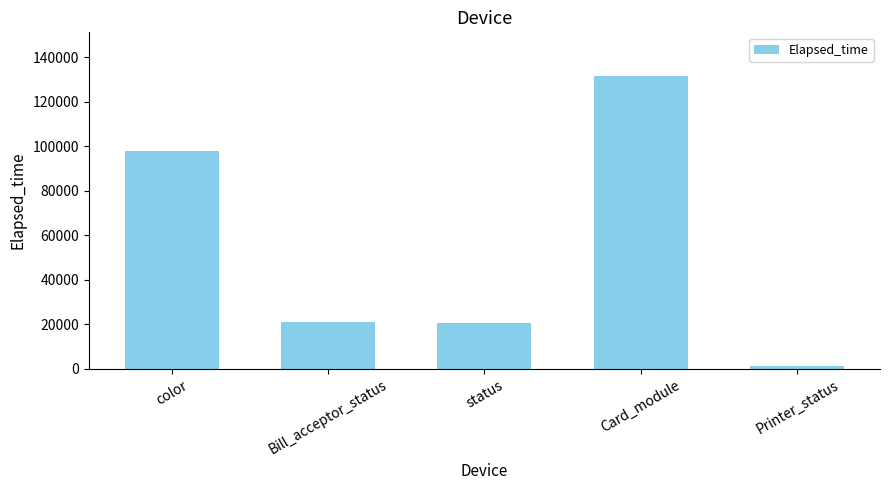

Reading left to right, what are all the values shown in this chart?

color=97700	Bill_acceptor_status=21120	status=20466	Card_module=131478	Printer_status=1201